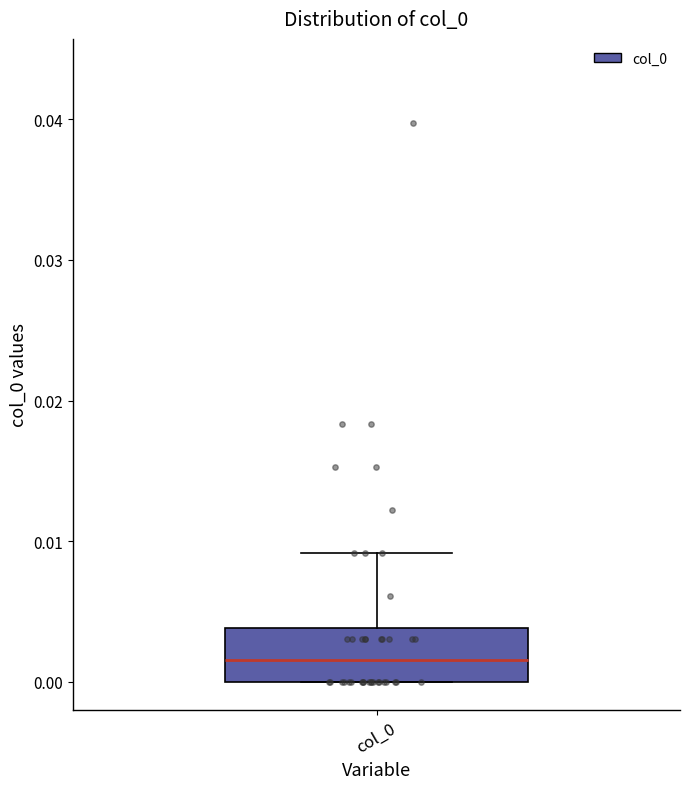

Where does the upper whisker of the box for col_0 end on the y-axis? The values are not printed on the chart, so give them approximately, as read against the axis.

0.009